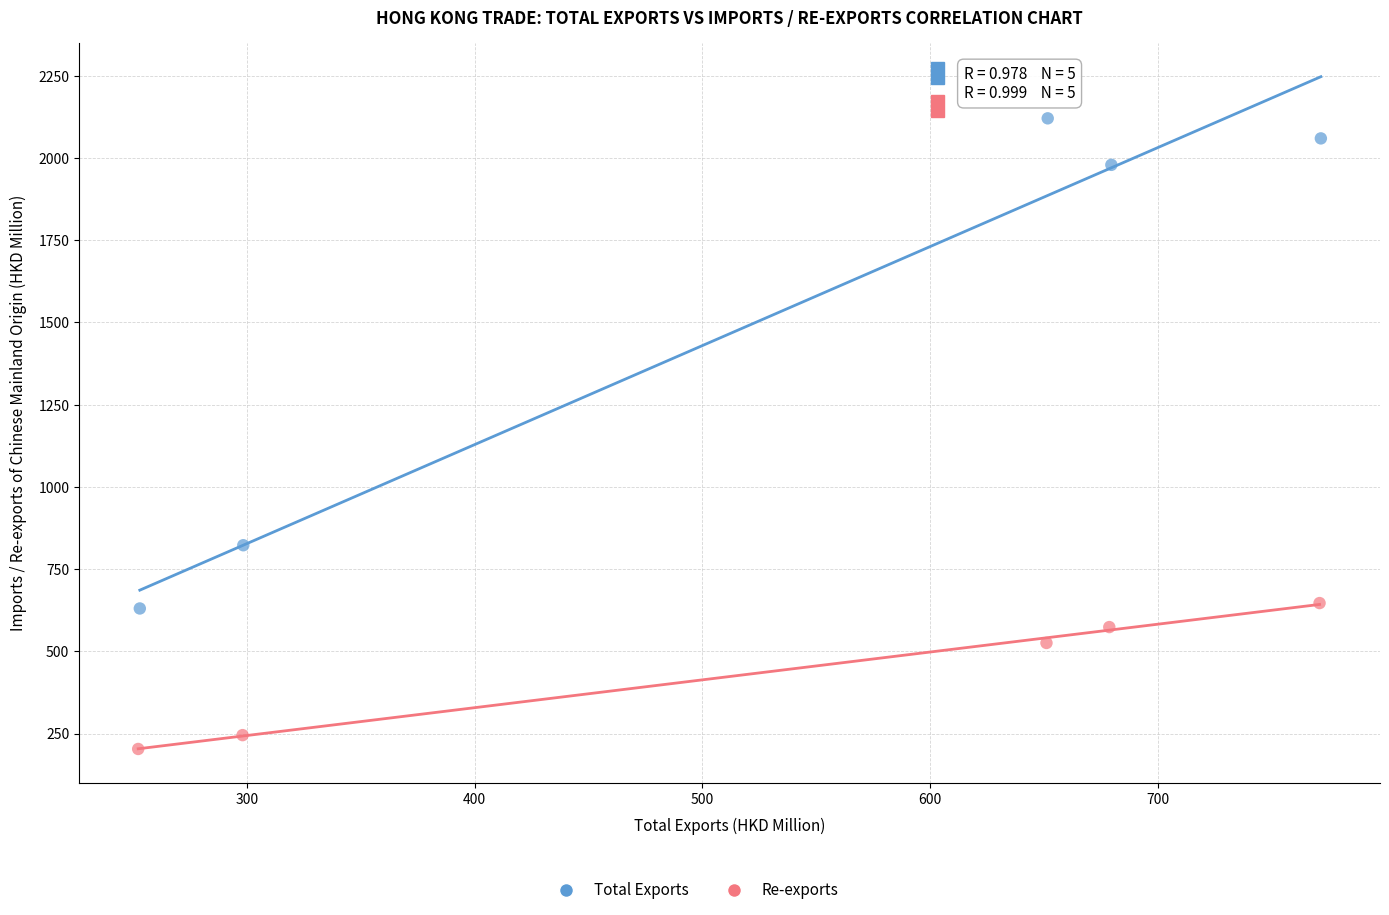

Which series reaches the maximum Y coordinate?

Total Exports